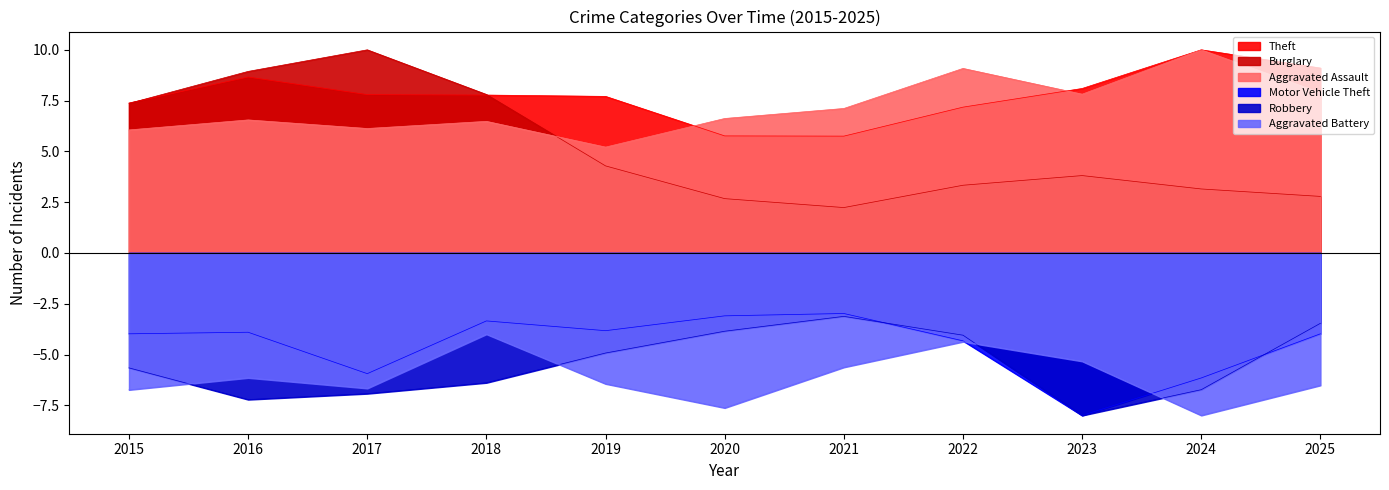

The value of Motor Vehicle Theft at 2015 is -4.0. True or false?

True